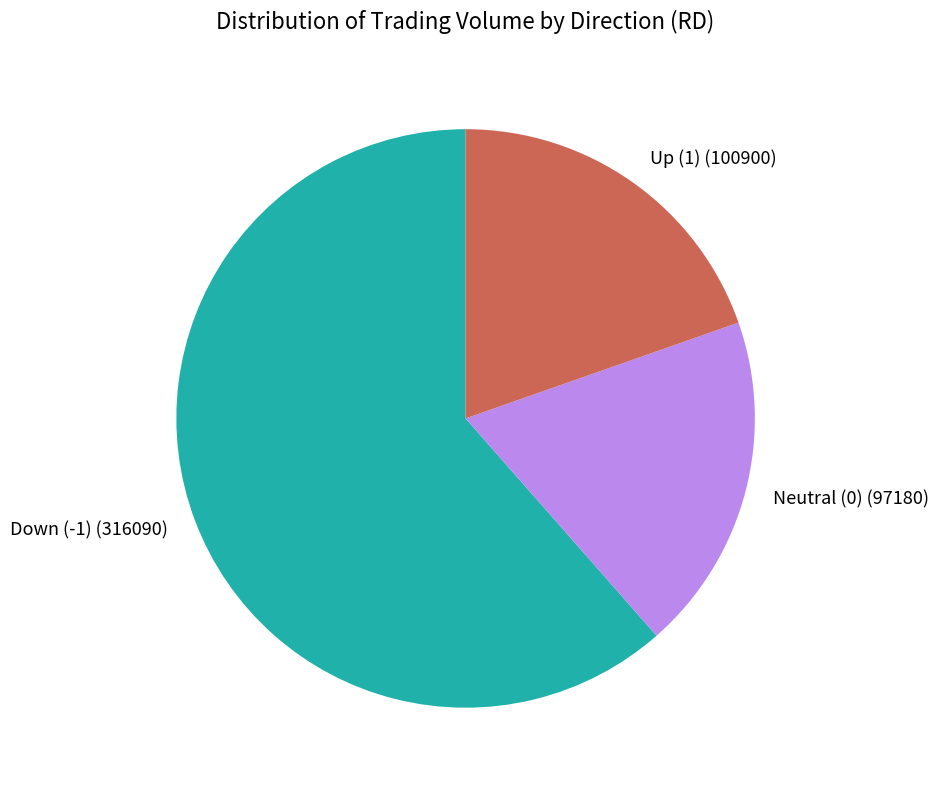

Is there a majority slice in this chart?

Yes